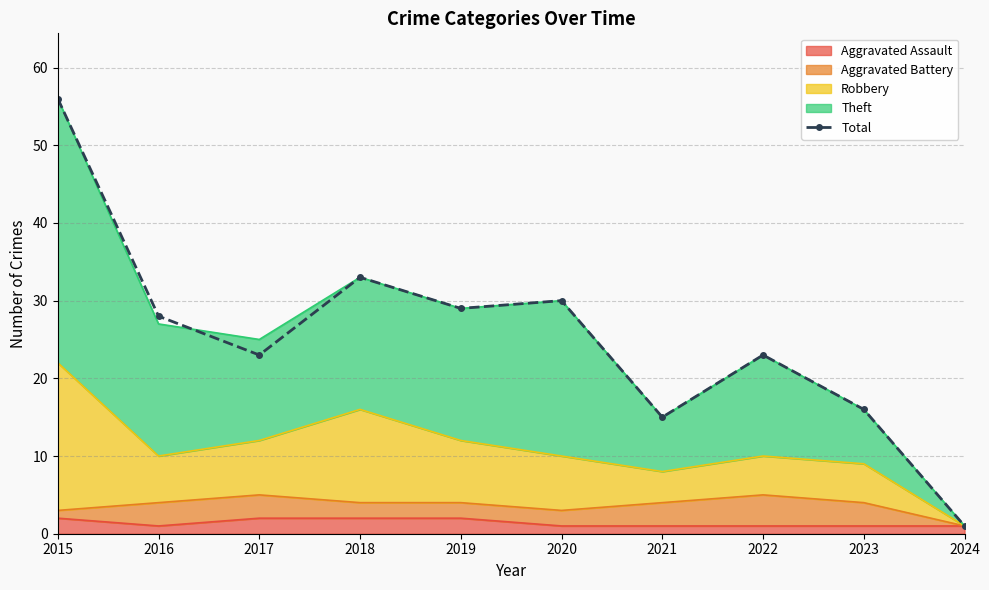

True or false: the data shows 24 at 2015.

False